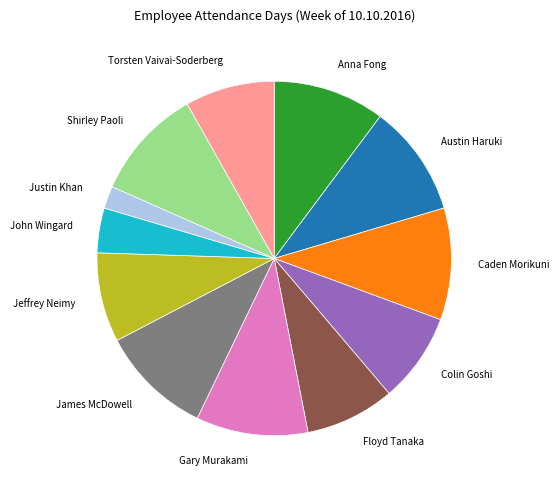

What is the smallest slice in the pie chart?

Justin Khan